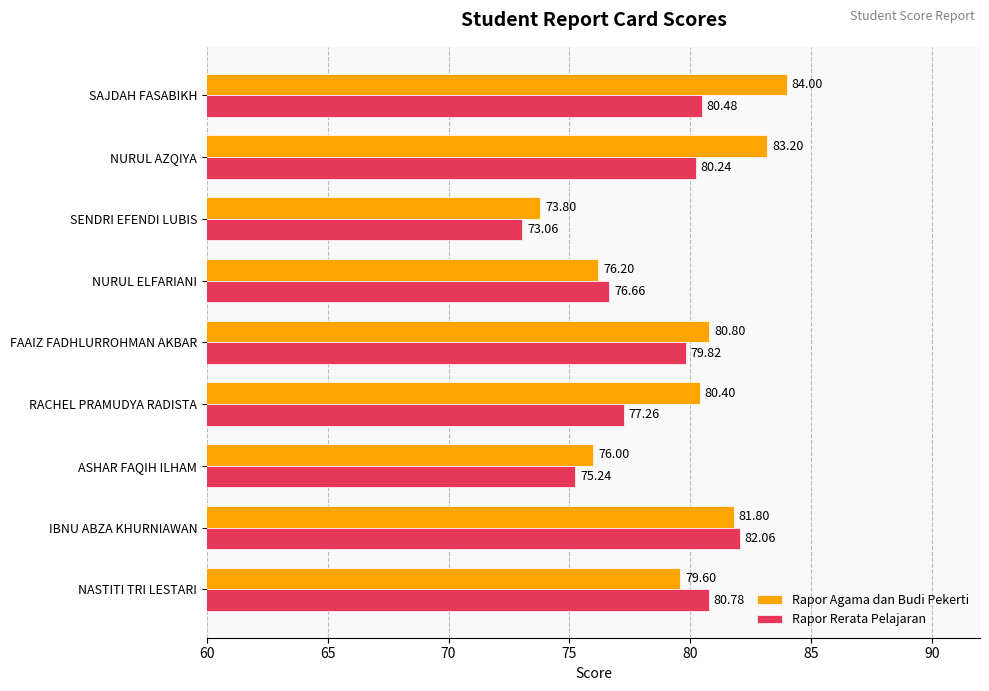

What is the minimum value for Rapor Agama dan Budi Pekerti?

73.8